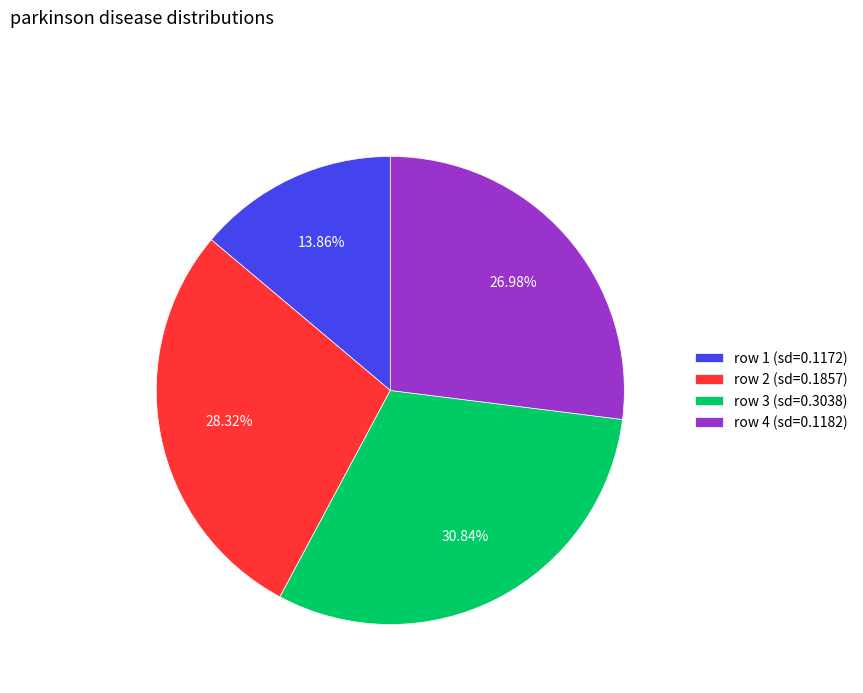

Do row 1 (sd=0.1172) and row 3 (sd=0.3038) together represent more than half of the pie?

No